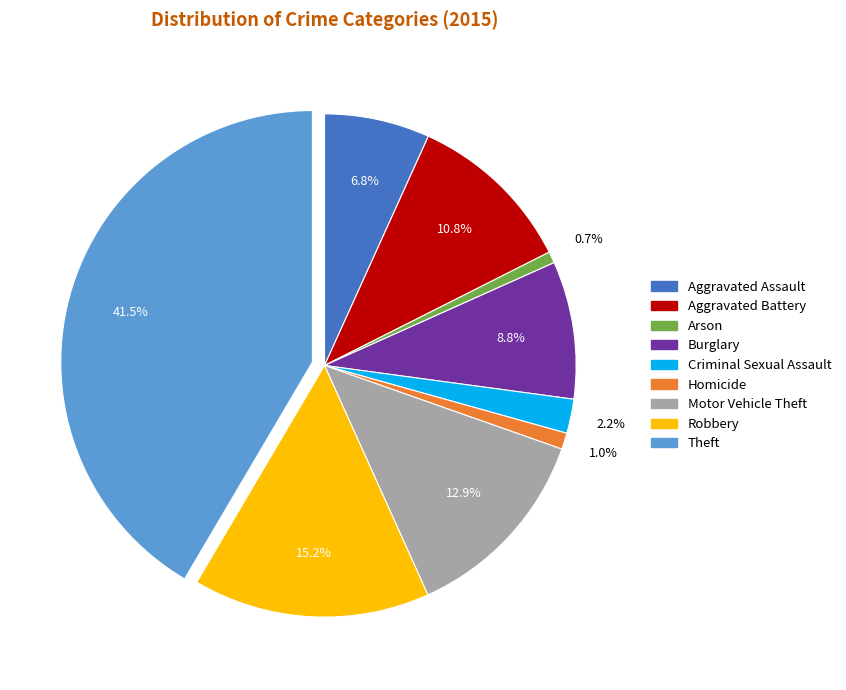

How many segments does this pie chart have?

9